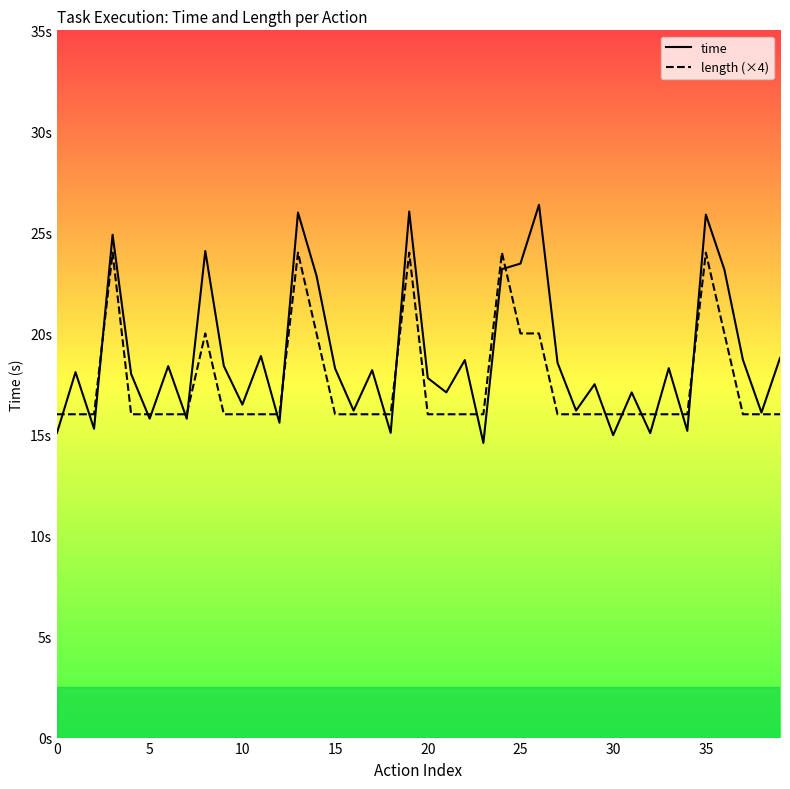

What is the value of the time point at the 9th from the left?

24.1